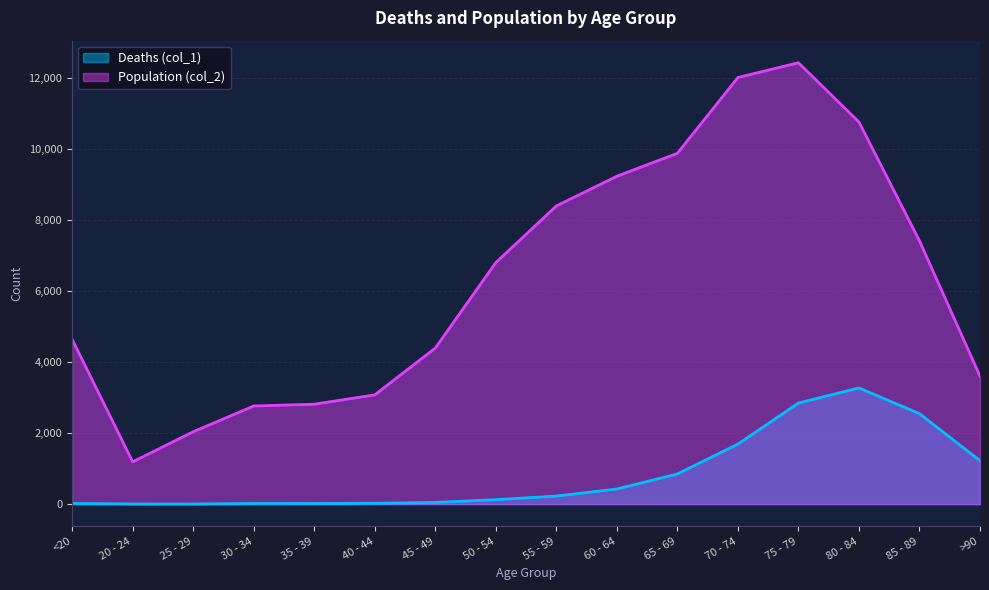

What is the value of the Deaths (col_1) point at the 5th from the left?

18